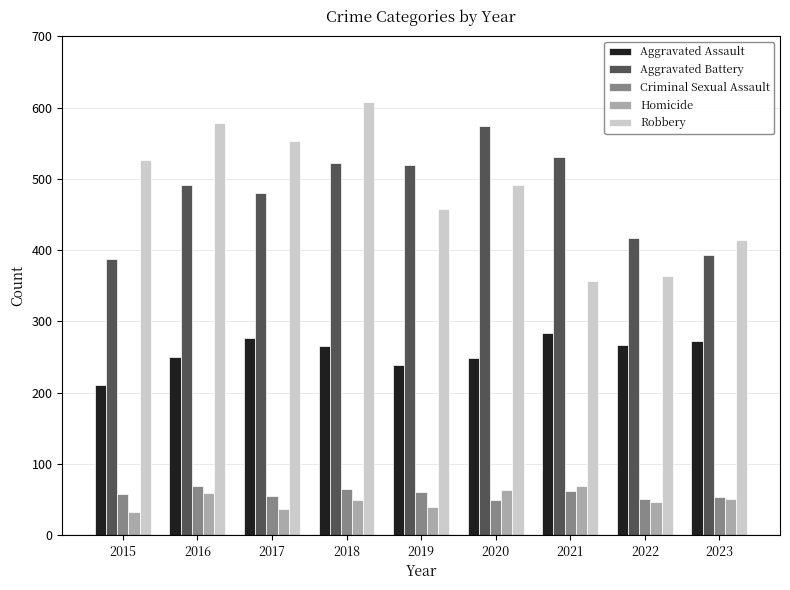

How many values in the Aggravated Battery series are below 491?

4